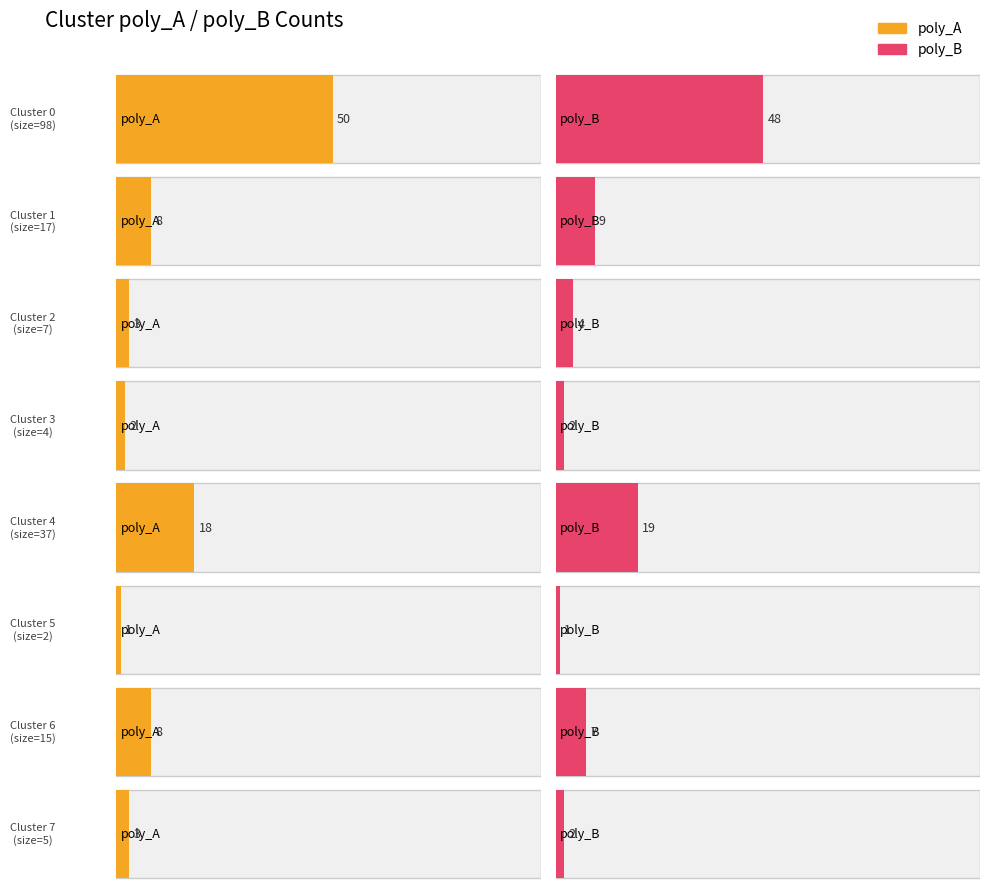

At how many categories does at least one series exceed 31?

1